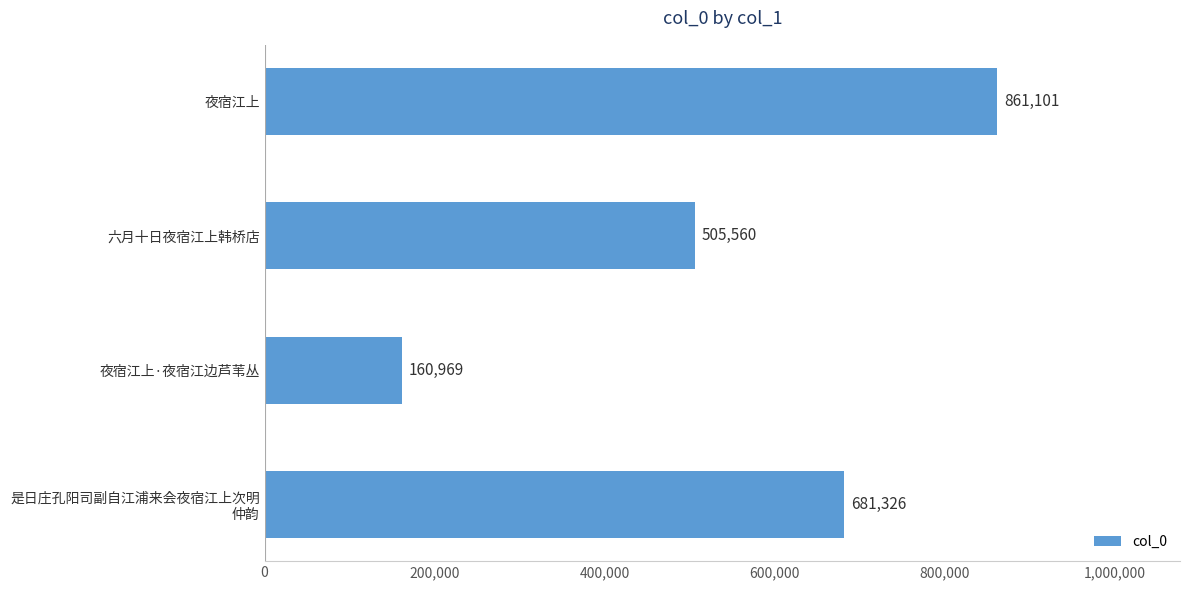

What is the sum of all values?

2208956